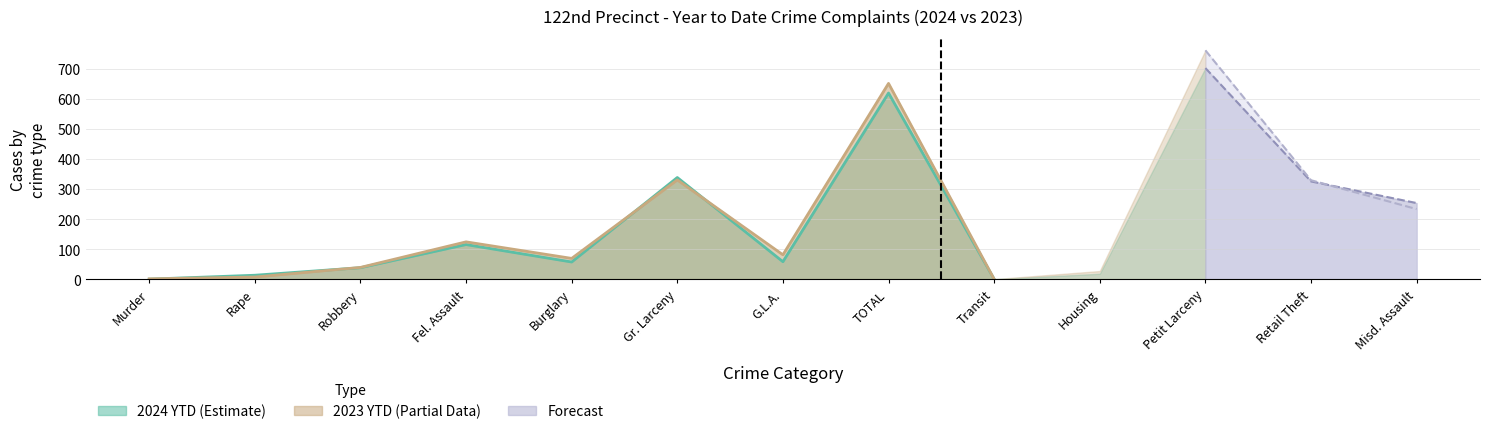

True or false: 2023 YTD has more than 1 points higher than both neighbors.

True